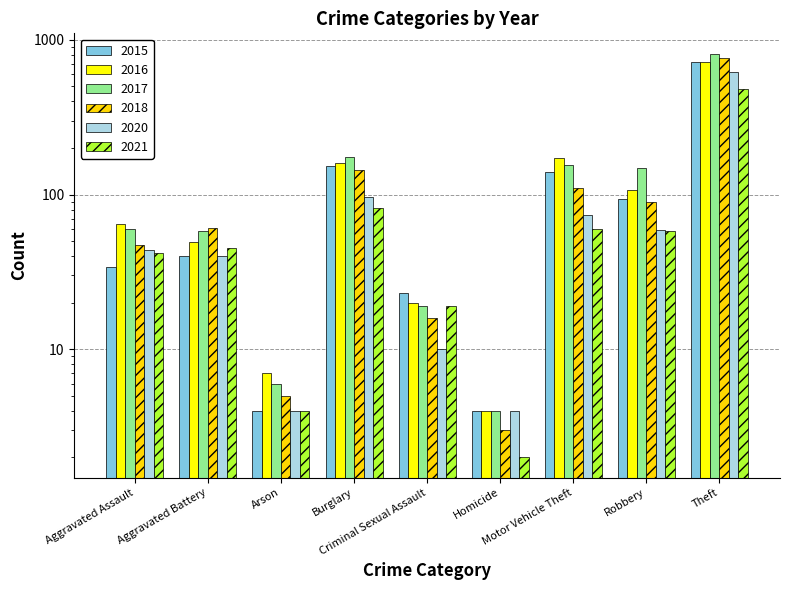

At which label does 2021 reach its minimum?

Homicide